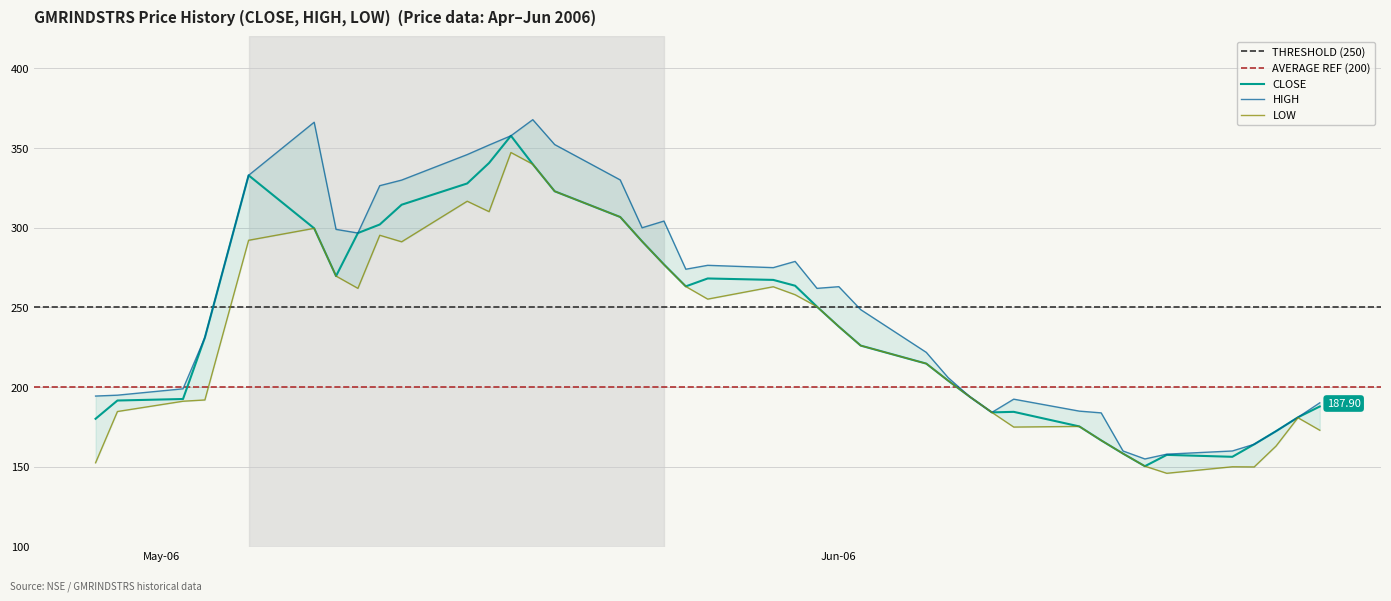

True or false: CLOSE and HIGH cross at least once.

False